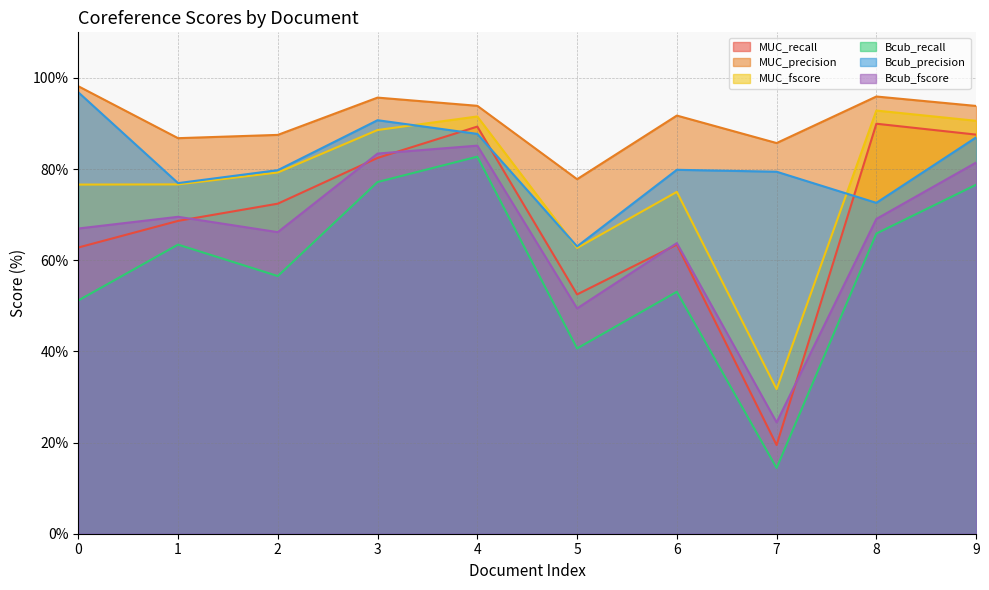

Where does the MUC_recall series first go above 72?

2